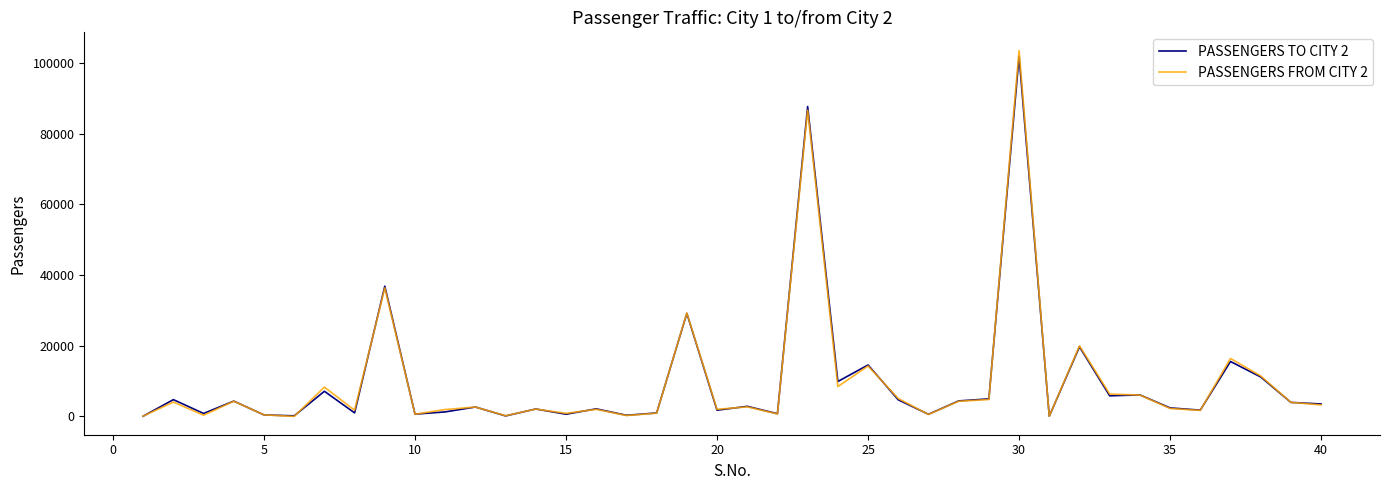

Which series has the largest range (max minus min)?

PASSENGERS FROM CITY 2